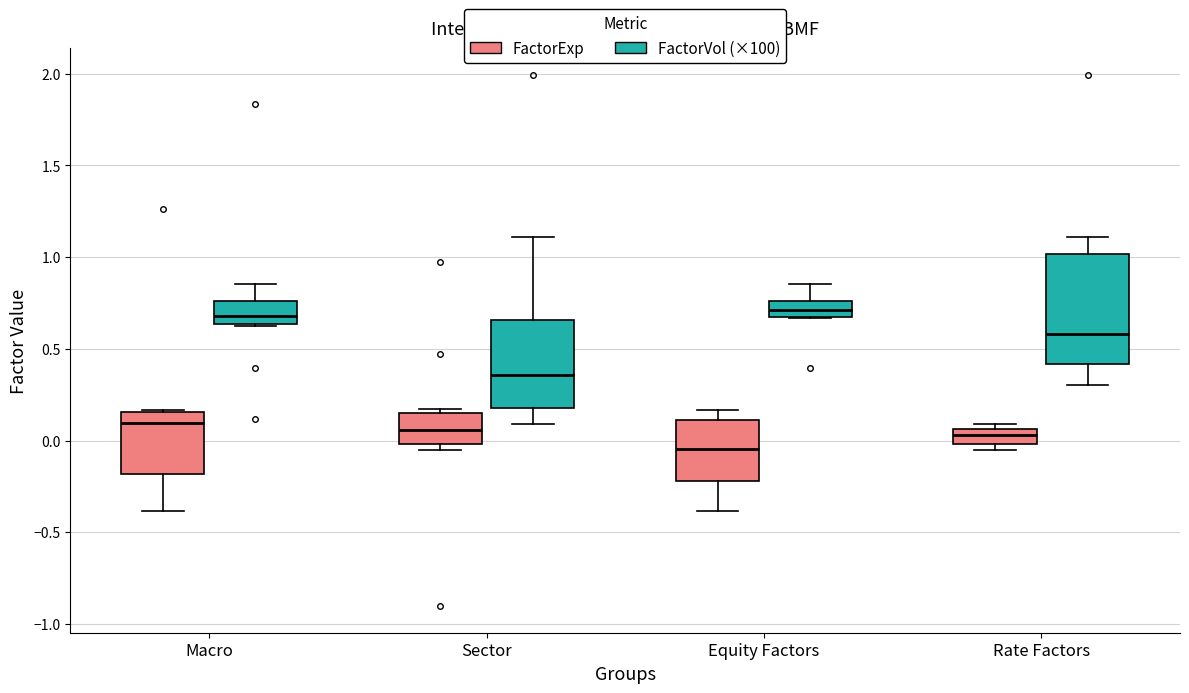

Reading left to right, transcribe this box plot: for each box, give where its median line is, the range the box spans, and where its two whiskers end, as read against the y-axis. The values are not printed on the chart, so give them approximately, as read against the axis.

Macro (FactorExp): median 0.10, box -0.20 to 0.15, whiskers -0.40 to 0.15
Macro (FactorVol (×100)): median 0.70, box 0.65 to 0.75, whiskers 0.60 to 0.85
Sector (FactorExp): median 0.05, box 0.00 to 0.15, whiskers -0.05 to 0.15 (just above the box's upper edge)
Sector (FactorVol (×100)): median 0.35, box 0.20 to 0.65, whiskers 0.10 to 1.10
Equity Factors (FactorExp): median -0.05, box -0.20 to 0.10, whiskers -0.40 to 0.15
Equity Factors (FactorVol (×100)): median 0.70 (inside the box), box 0.70 to 0.75, whiskers 0.65 to 0.85
Rate Factors (FactorExp): median 0.05 (inside the box), box 0.00 to 0.05, whiskers -0.05 to 0.10
Rate Factors (FactorVol (×100)): median 0.60, box 0.40 to 1.00, whiskers 0.30 to 1.10